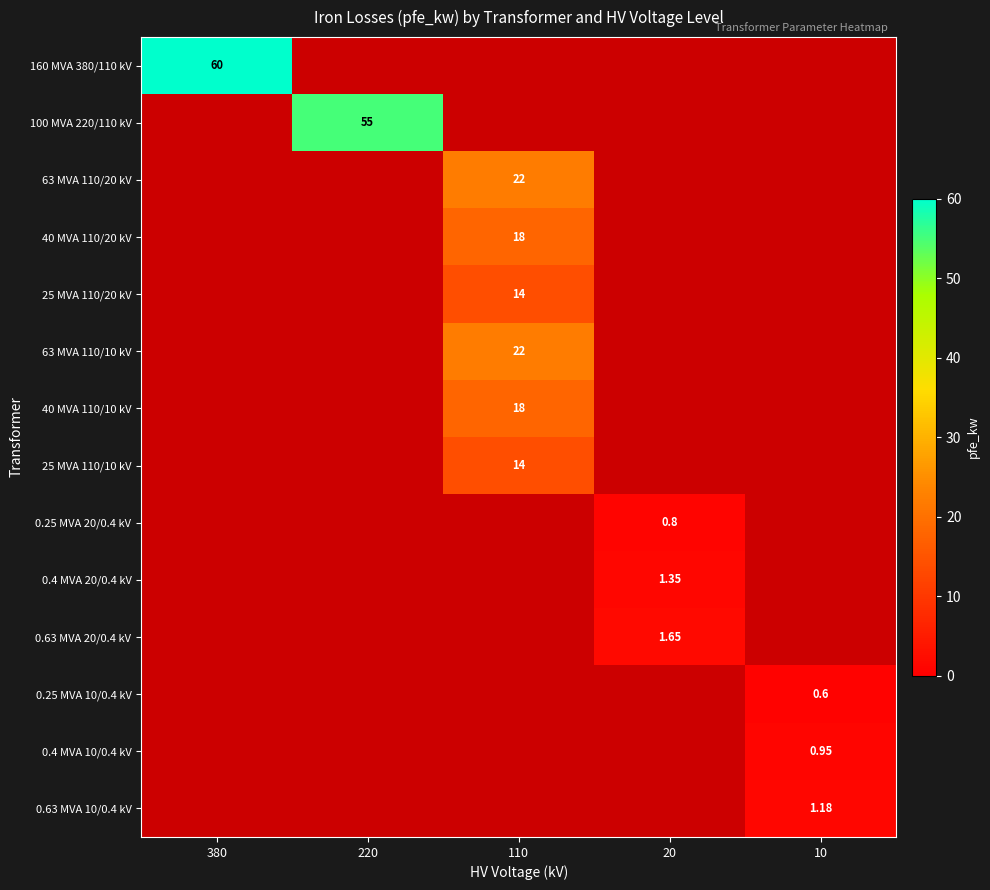

How many data points in 0.25 MVA 10/0.4 kV are above 0?

1